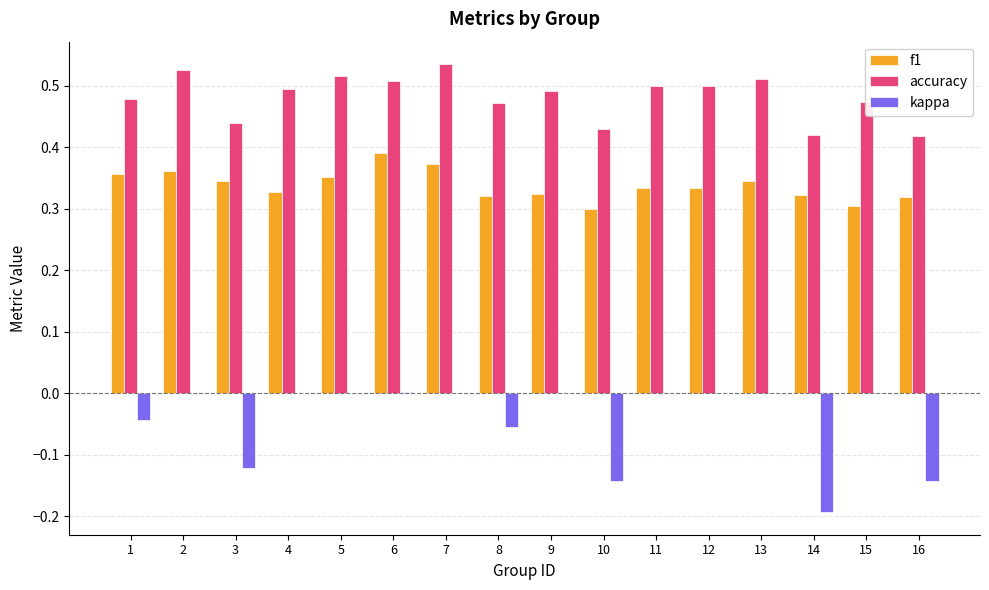

What is the sum of the f1 values at 11 and 6?

0.7